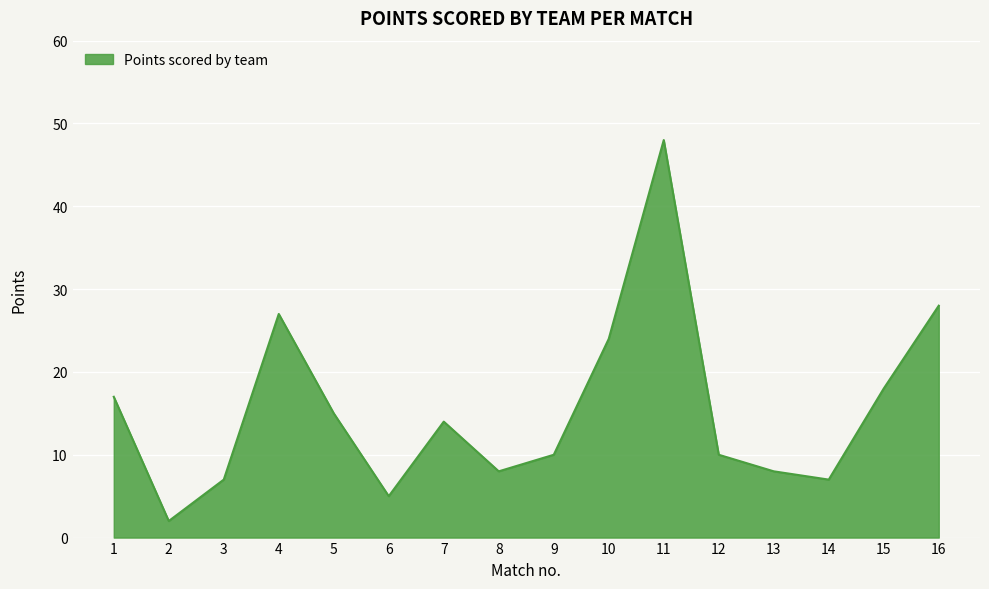

What is the change in value from 7 to 15?

+4